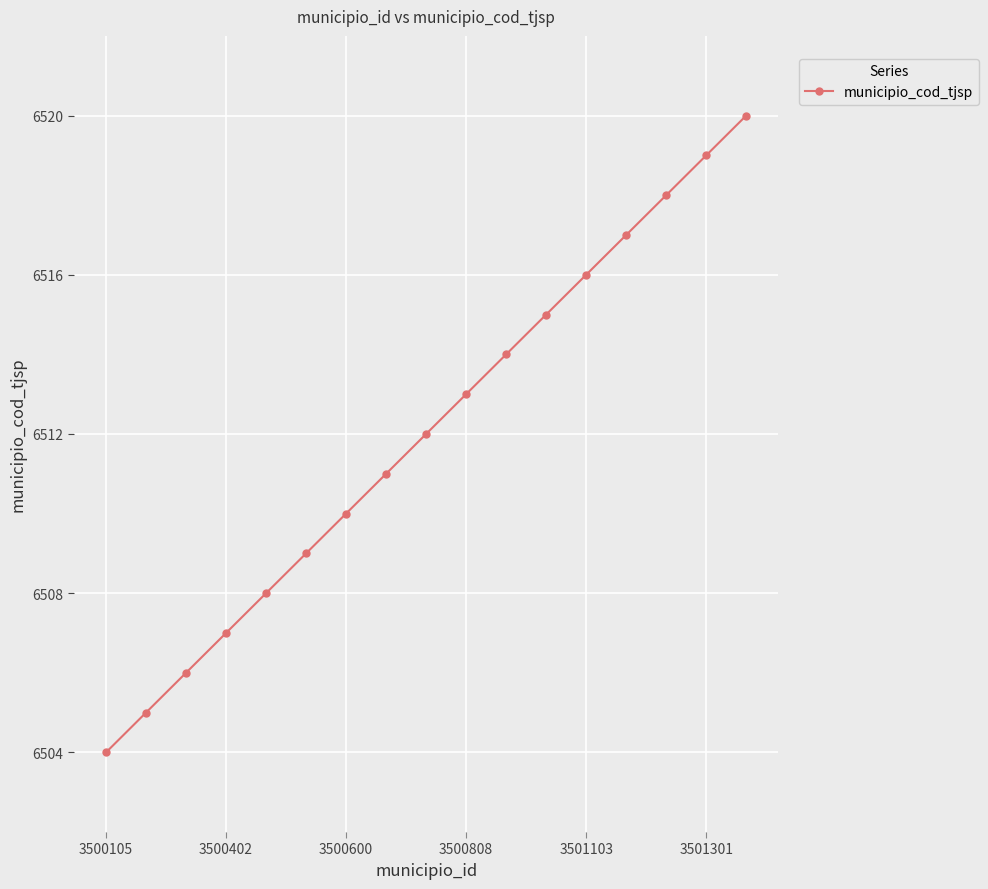

What is the value of the 1st point from the left?

6504